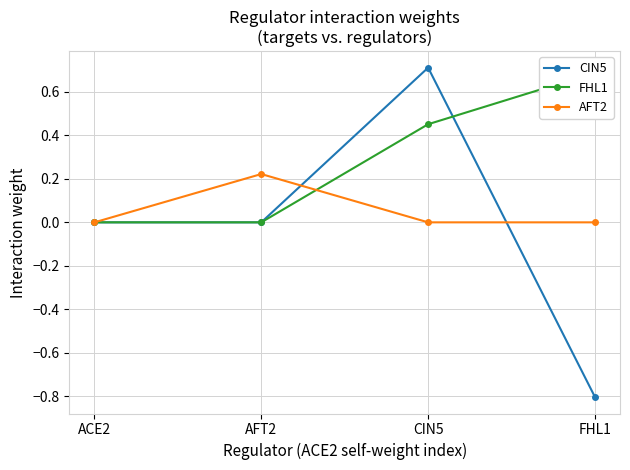

Which series has the largest range (max minus min)?

CIN5